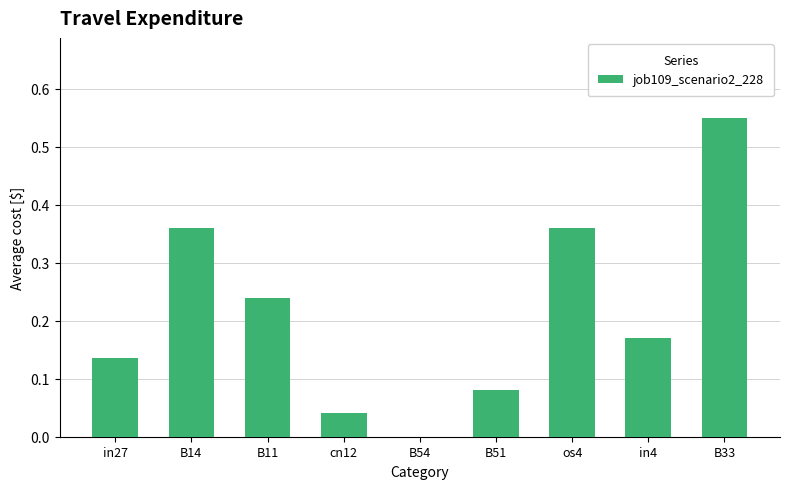

True or false: the data shows 0.0 at cn12.

True